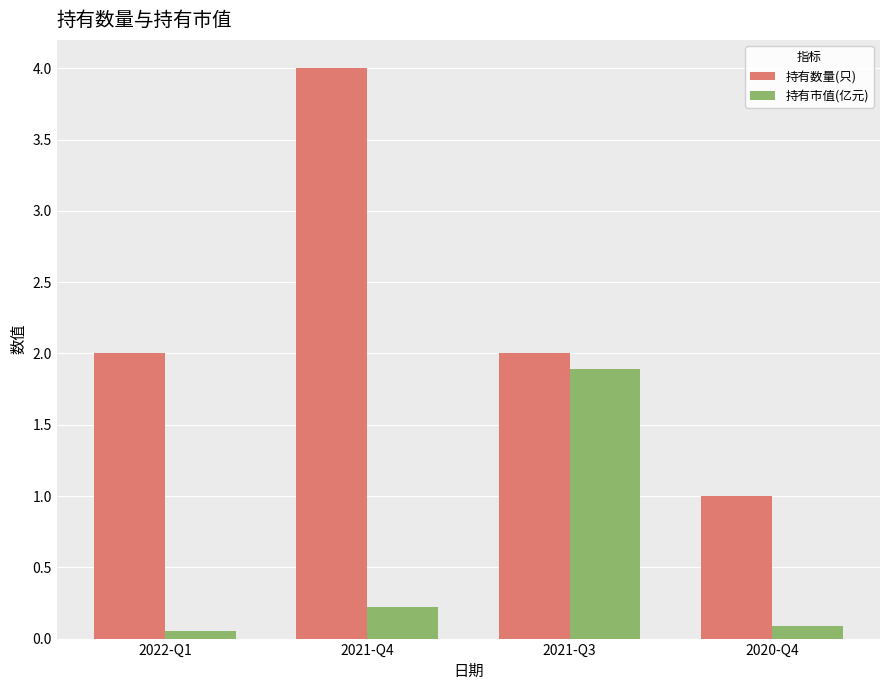

Which series has the largest range (max minus min)?

持有数量(只)